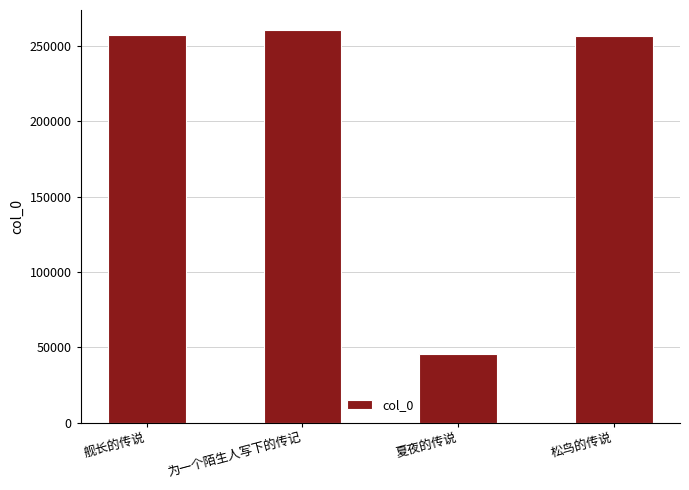

What is the difference between the values at 为一个陌生人写下的传记 and 夏夜的传说?

215331